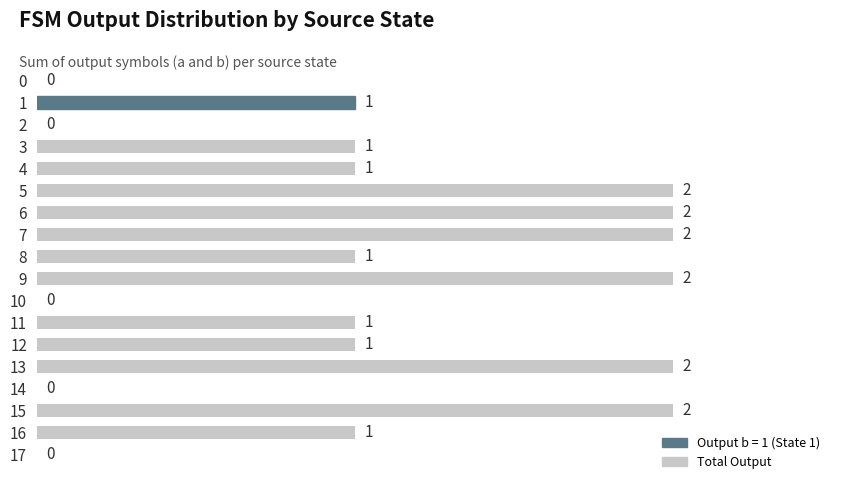

The chart shows a value of 1 at 3. True or false?

True